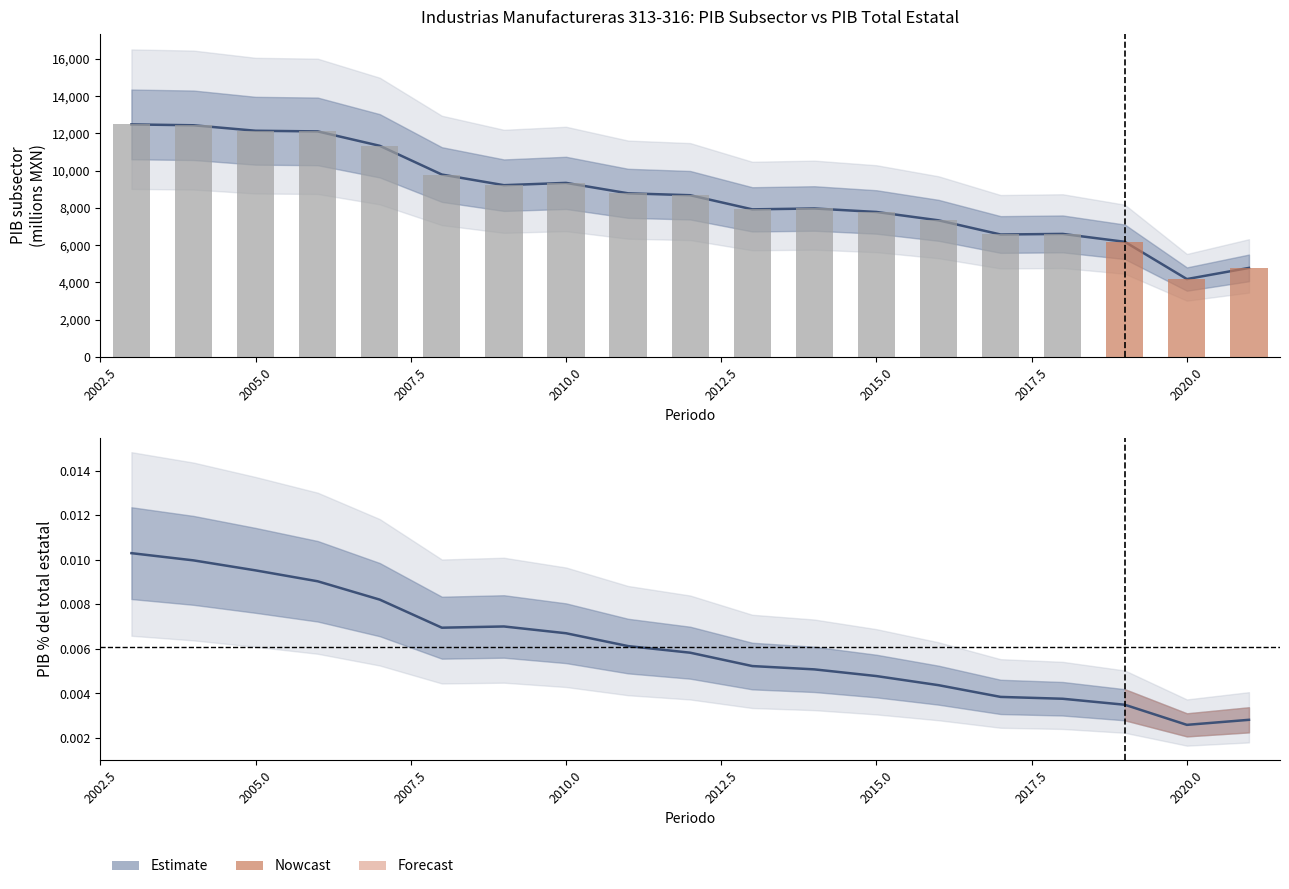

Reading left to right, list all the values displayed in this chart.

12480.6	12434.0	12140.0	12105.1	11332.0	9788.6	9218.2	9341.6	8781.1	8678.8	7920.6	7966.9	7779.8	7331.1	6570.6	6602.2	6178.0	4178.2	4777.0